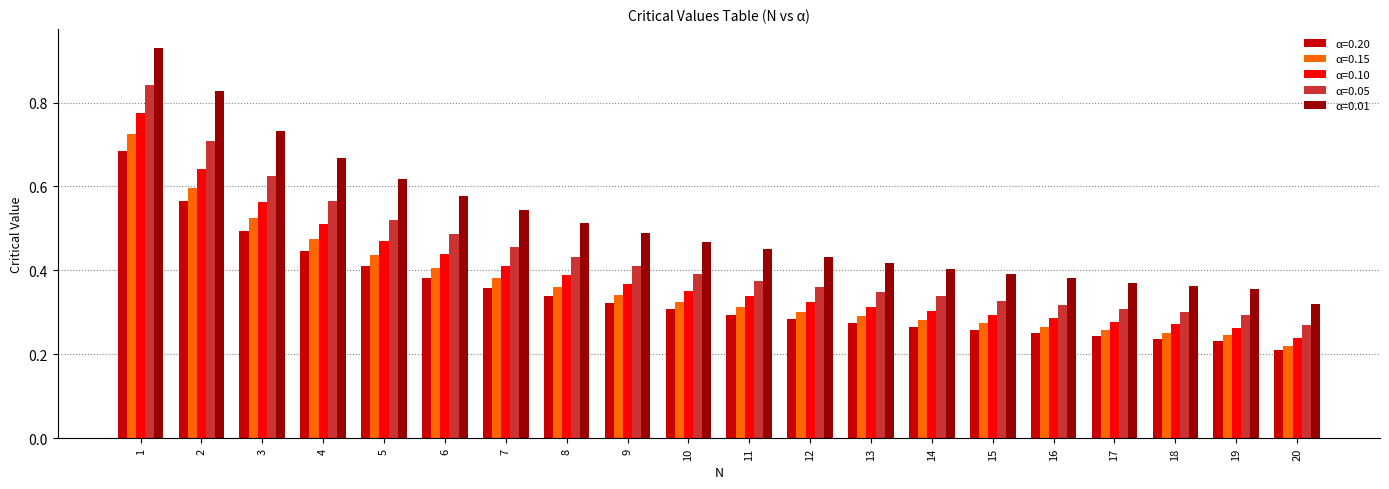

At which label is α=0.01 closest to 0?

20